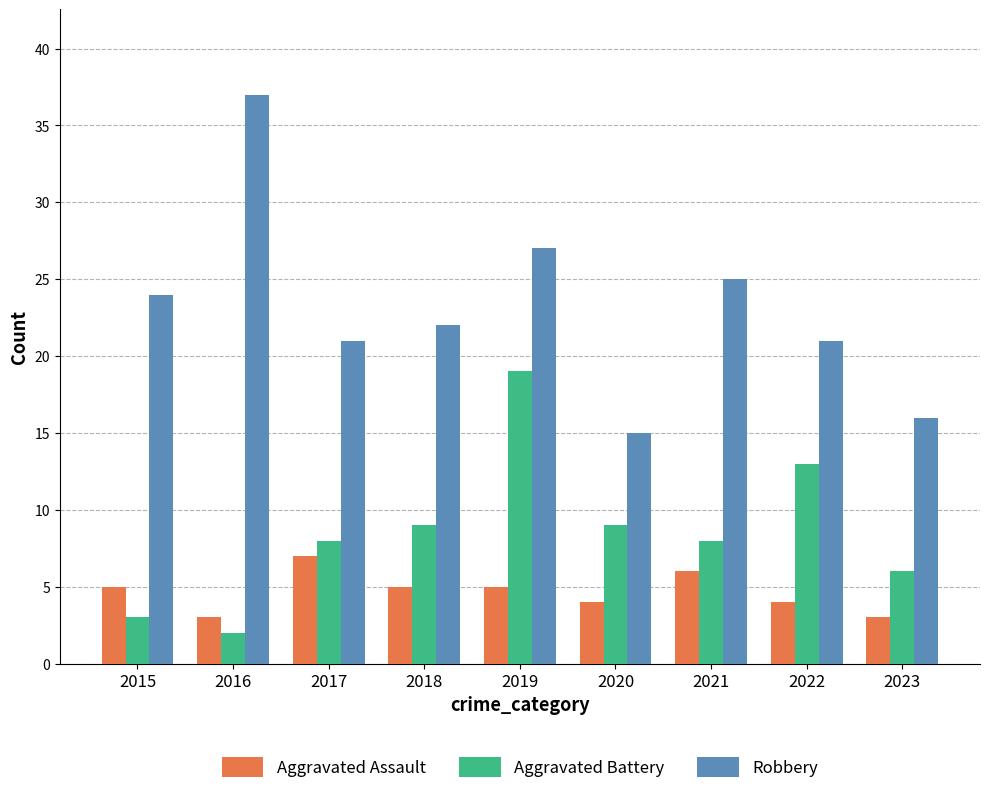

What value does the Aggravated Assault series have at 2023?

3